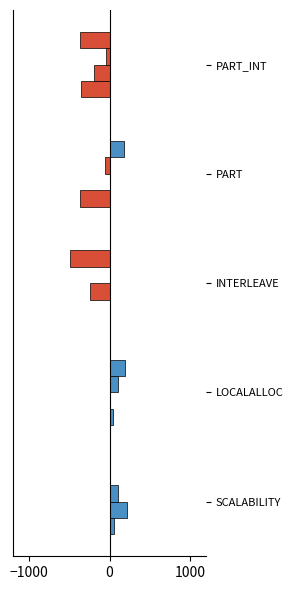

What is the average value of the BOWTIE2 series?

17.9